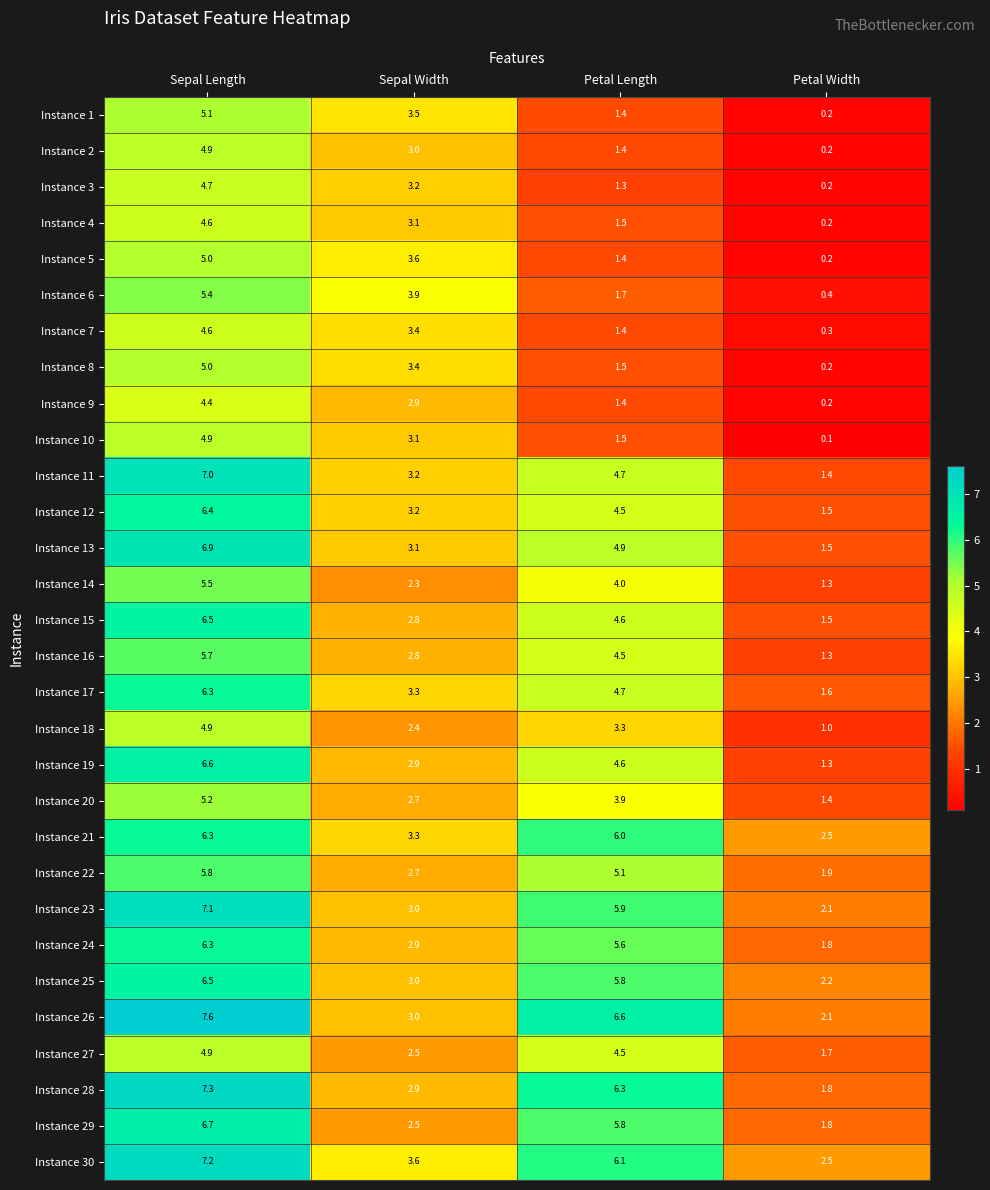

Between Sepal Length and Petal Width, which series saw the biggest shift?

Instance 11